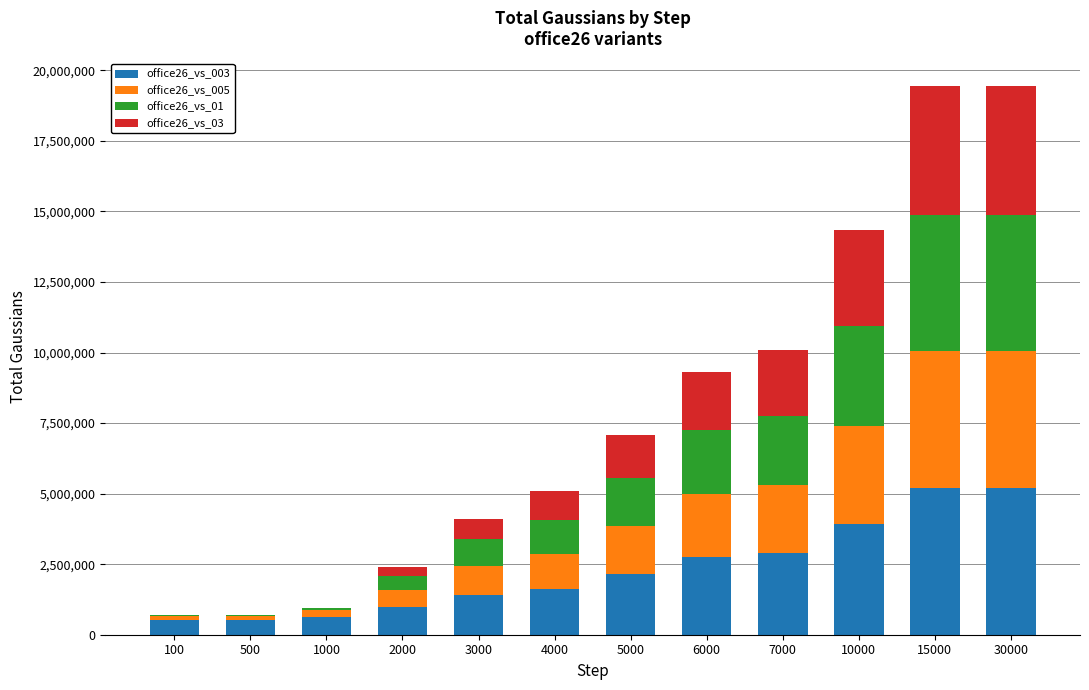

Count the number of data series in this chart.

4